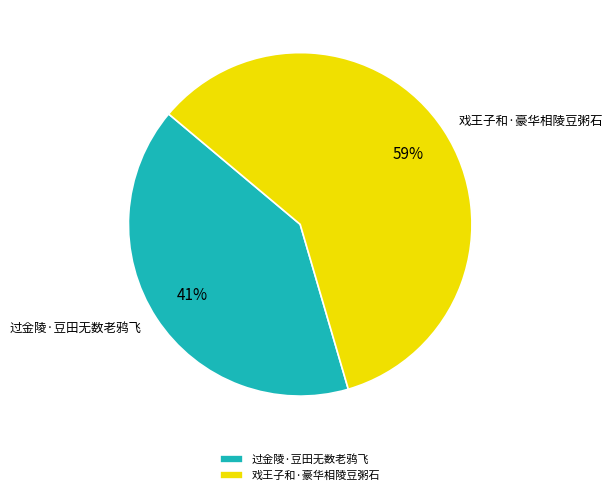

Which has a higher value, 戏王子和·豪华相陵豆粥石 or 过金陵·豆田无数老鸦飞?

戏王子和·豪华相陵豆粥石